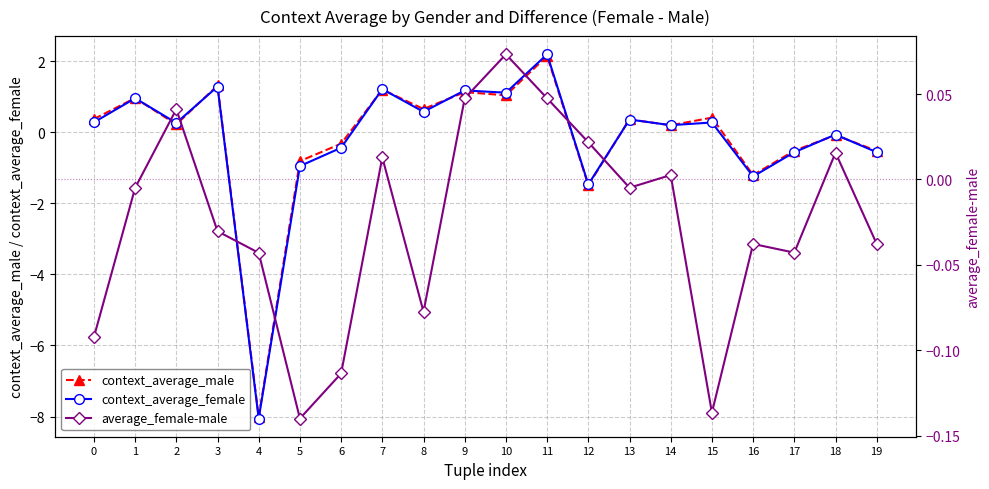

True or false: context_average_female and context_average_male cross at least once.

True